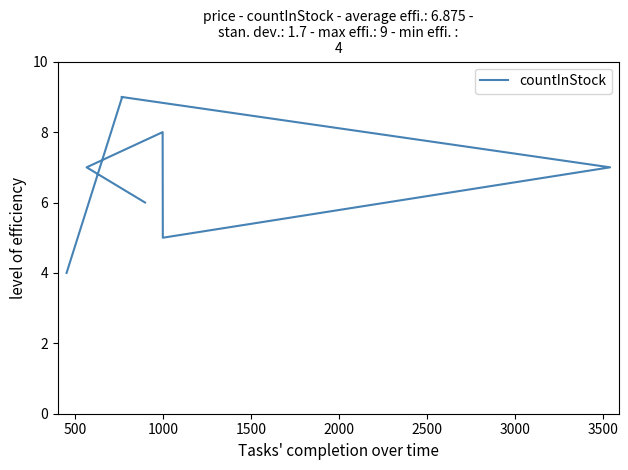

How many data points are above 7?

3